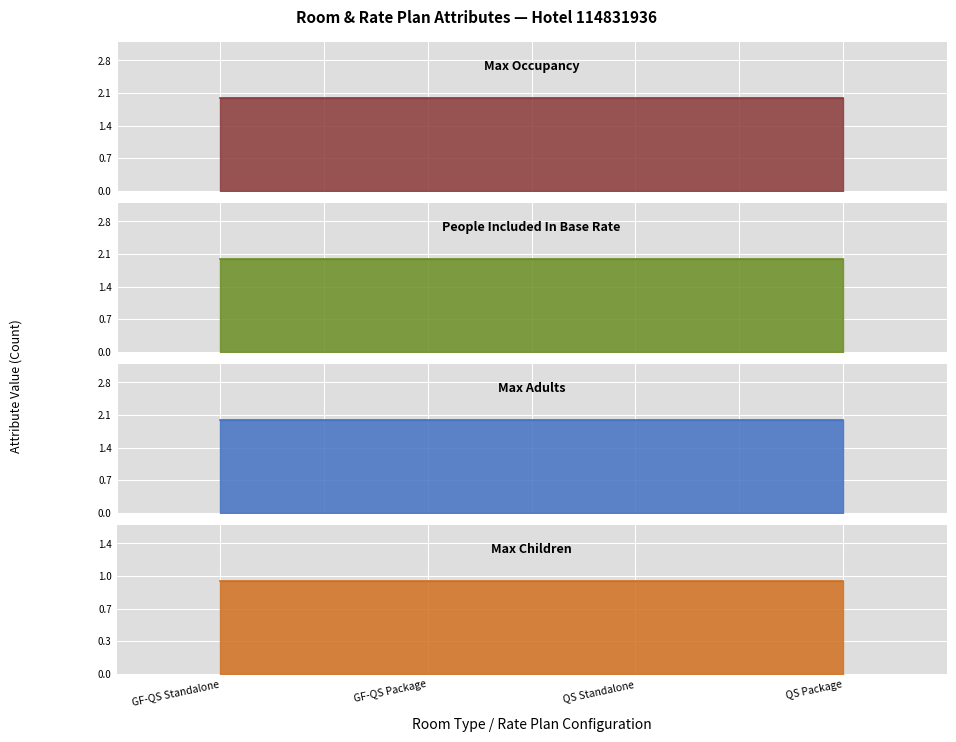

Which series has the largest total across all categories?

Max Occupancy